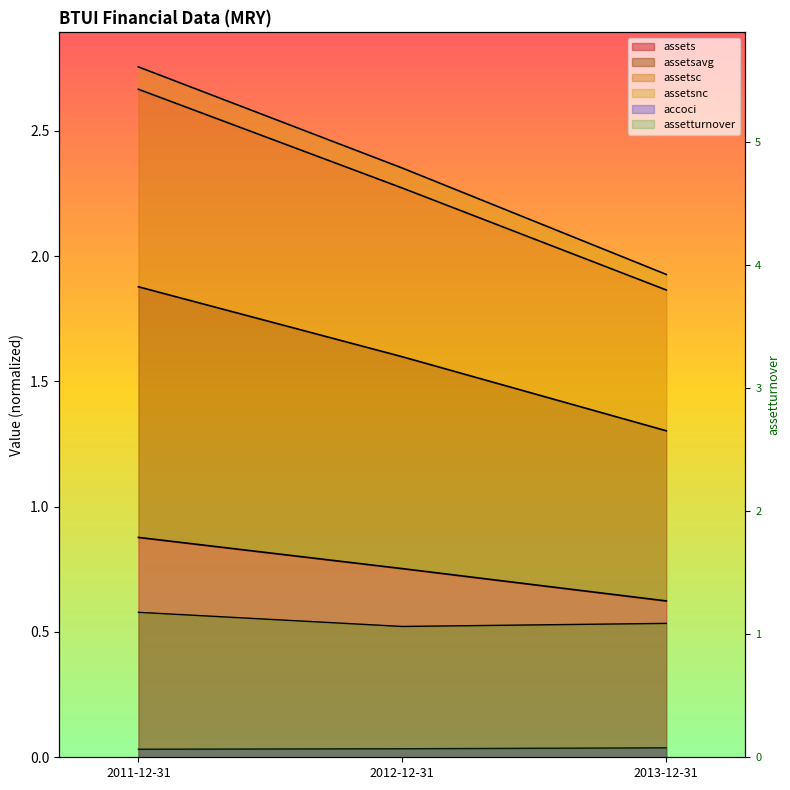

How many accoci values are between 0 and 1?

3